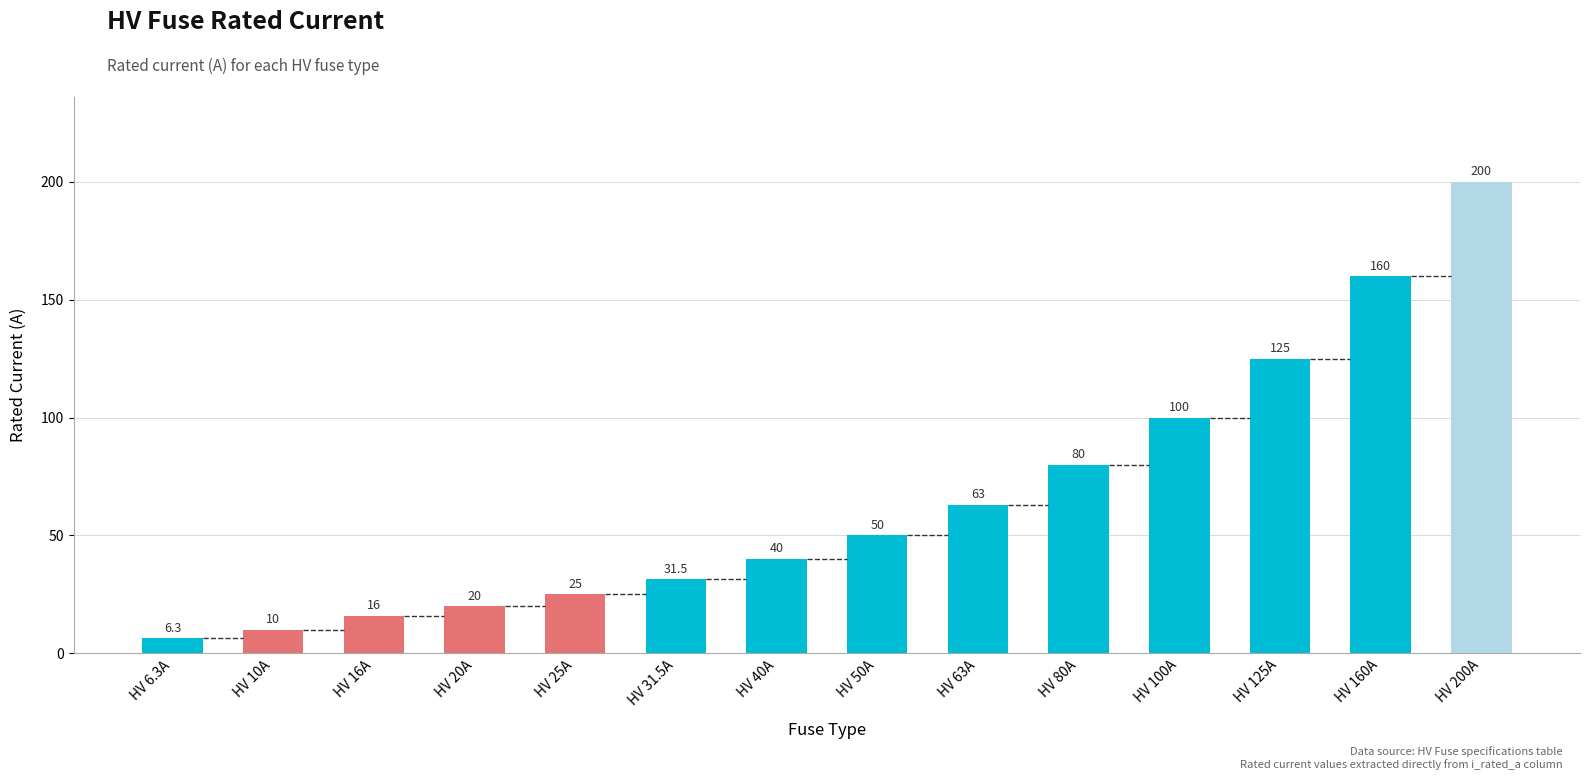

What is the sum of all values?

926.8